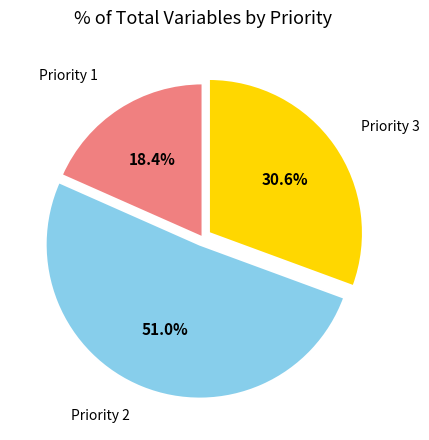

Is there any slice that represents more than half of the pie?

Yes